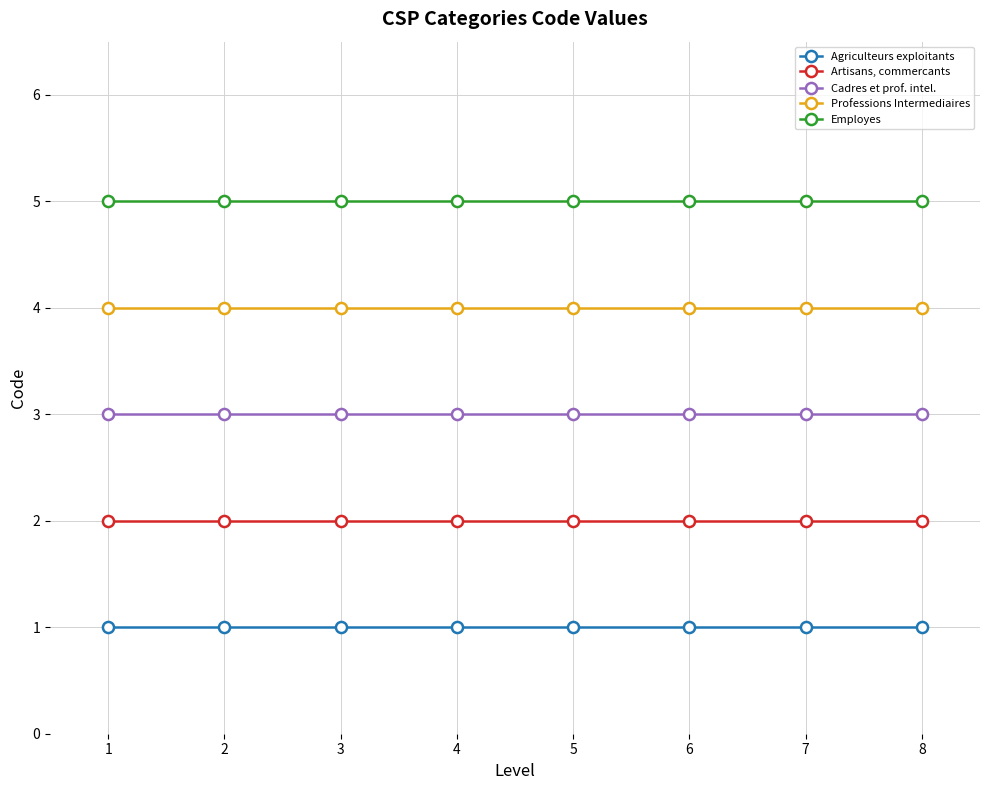

Does the chart have visible grid lines?

Yes